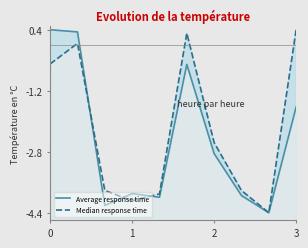

Reading left to right, list all the values displayed in this chart.

Average response time: 0.4	0.3	-4.2	-3.9	-4.0	-0.5	-2.8	-3.9	-4.4	-1.6
Median response time: -0.5	0.0	-3.8	-4.1	-3.9	0.3	-2.6	-3.8	-4.4	0.4